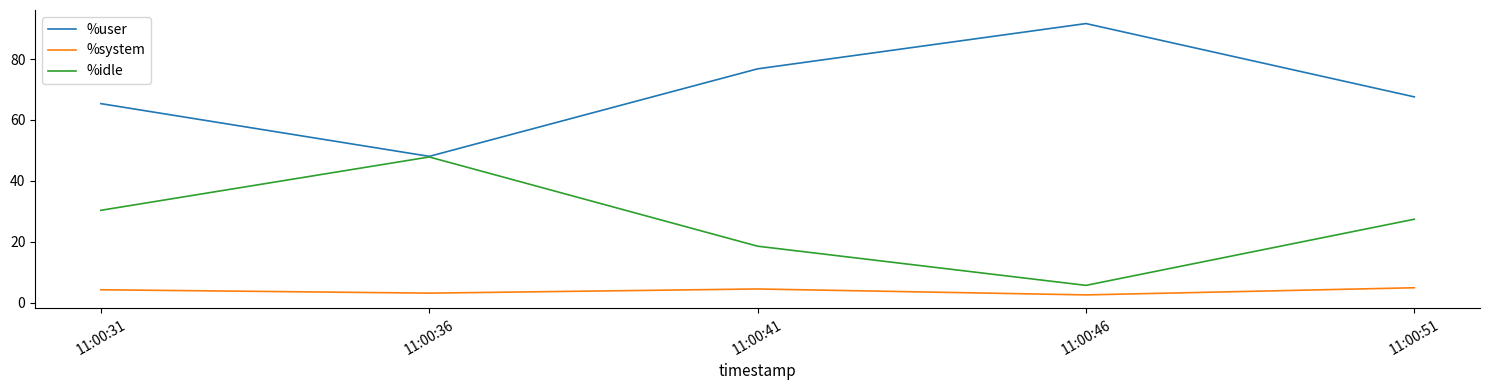

Which series has the largest total across all categories?

%user